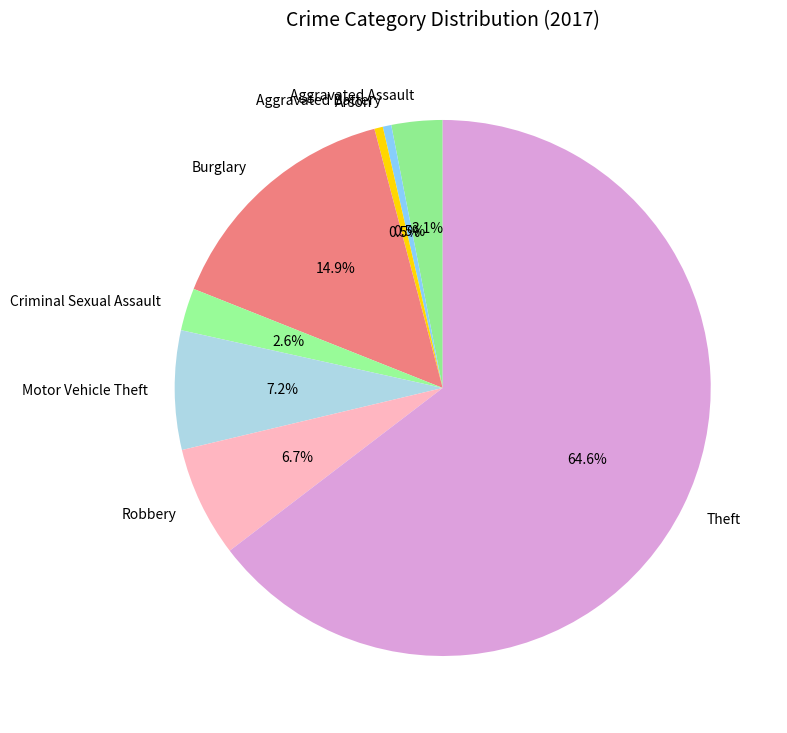

To the nearest percent, what is the difference between the Robbery and Arson slice percentages?

6%